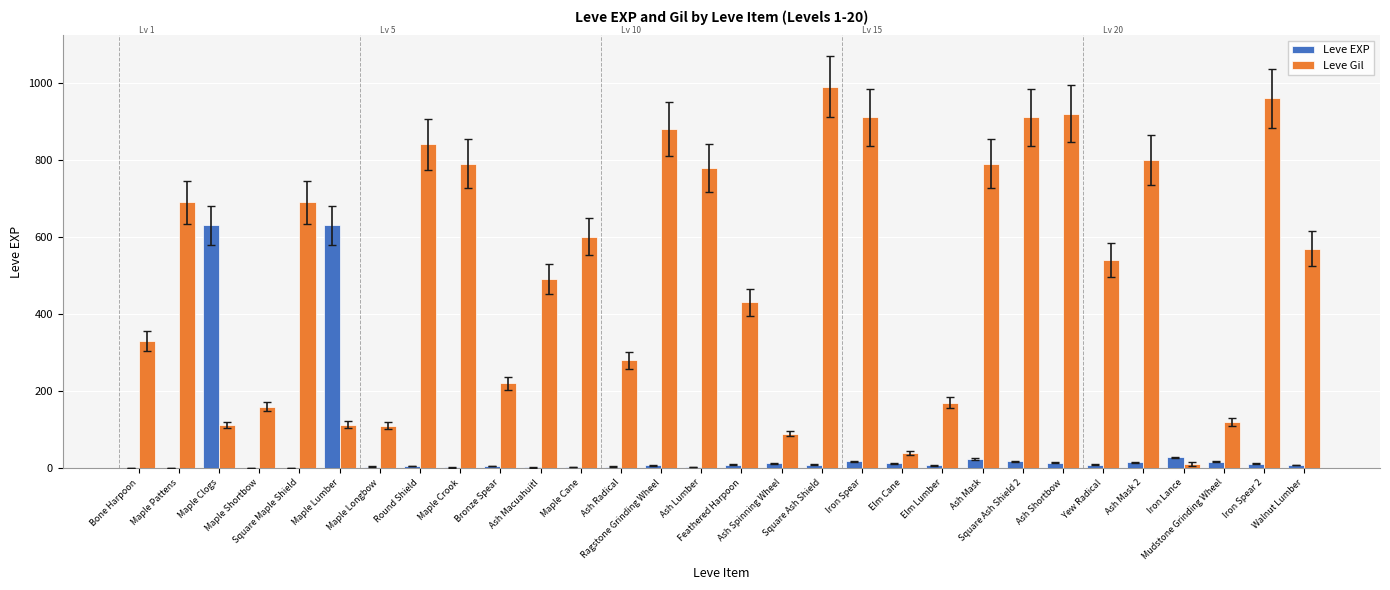

The value of Leve Gil at Round Shield is 840. True or false?

True